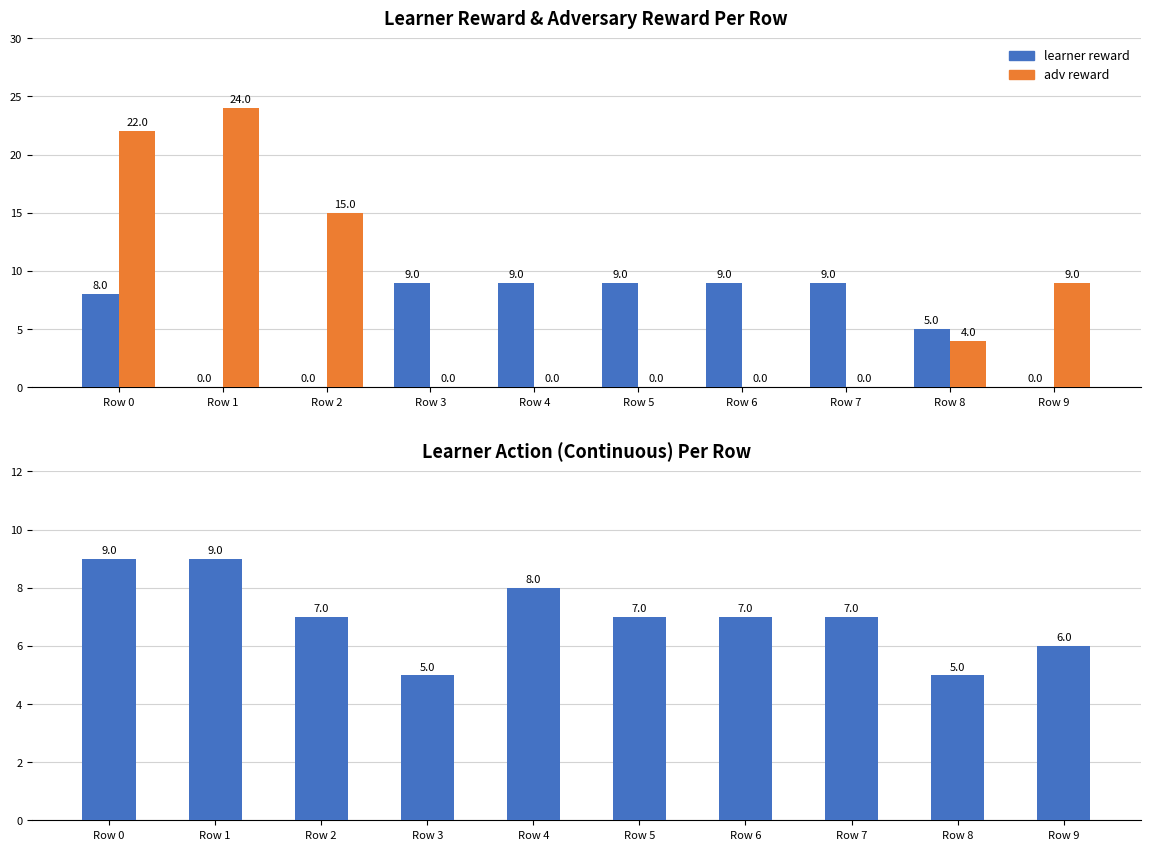

Rank the series by their average value, from highest to lowest.

adv reward, learner action cont, learner reward